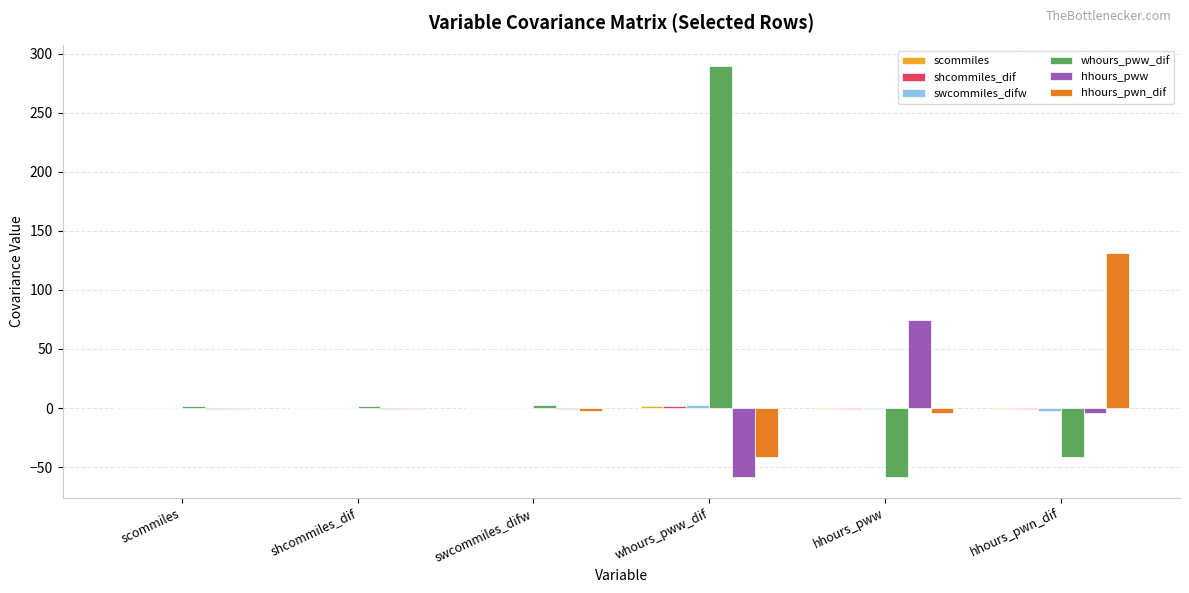

The value of whours_pww_dif at whours_pww_dif is 289.5. True or false?

True